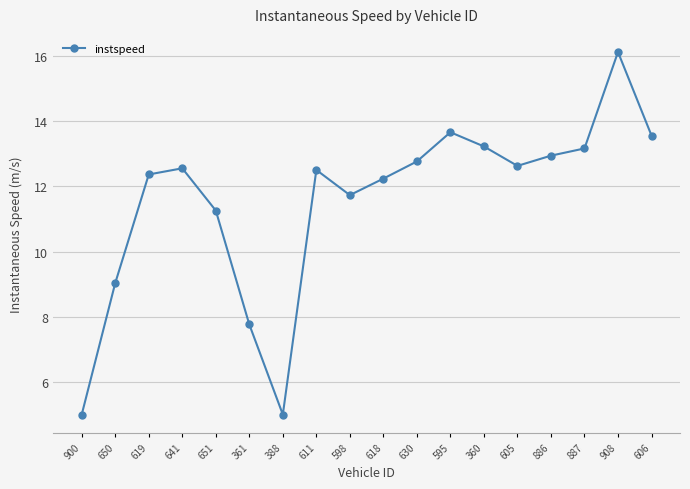

What is the label of the 1st point from the left?

900